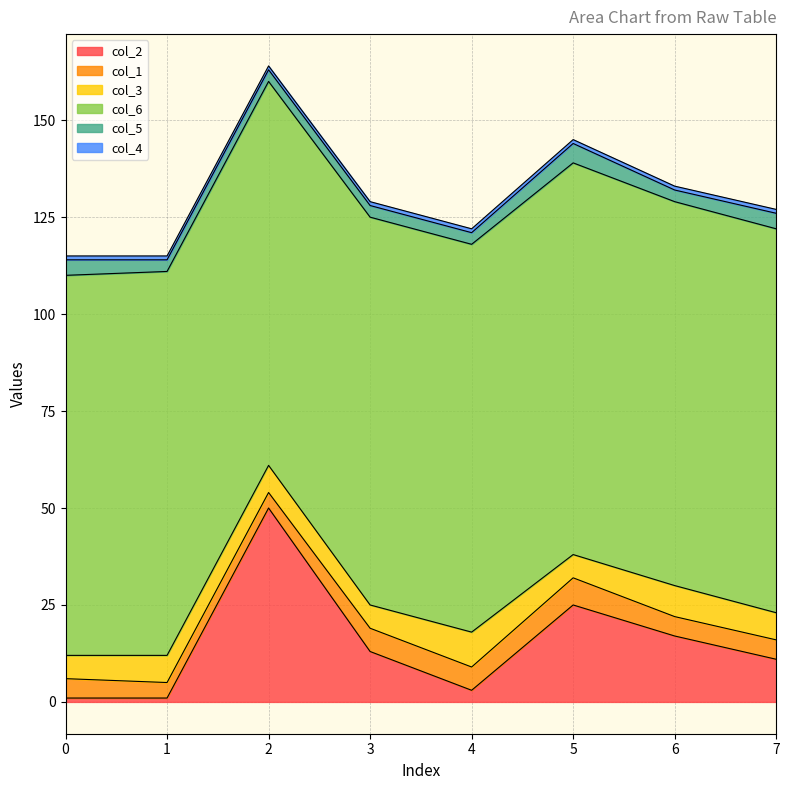

Is it true that col_2 equals 6 at 5?

False